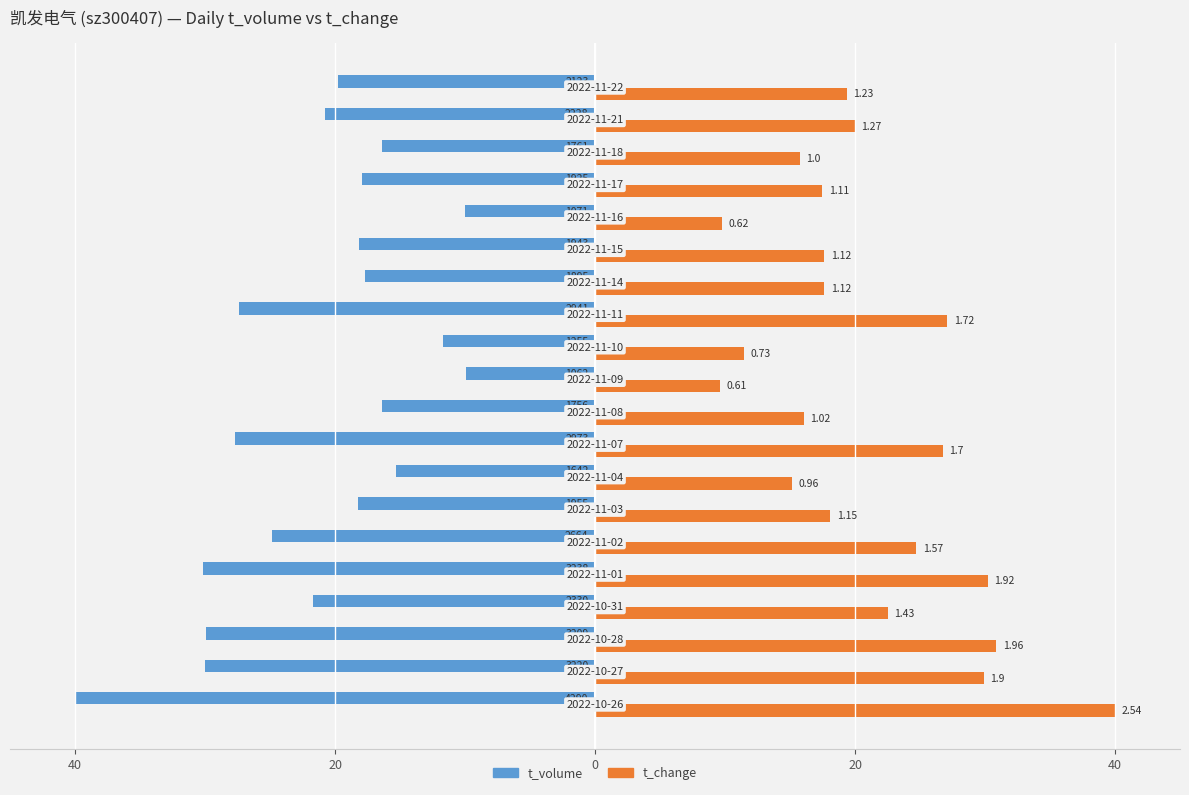

What is the value of the t_change bar at the 18th from the left?

15.7